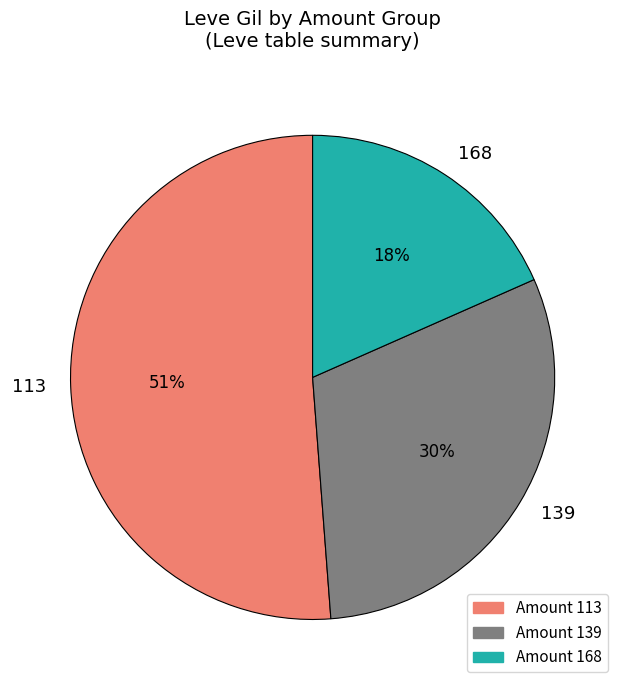

Between 168 and 139, which is larger?

139